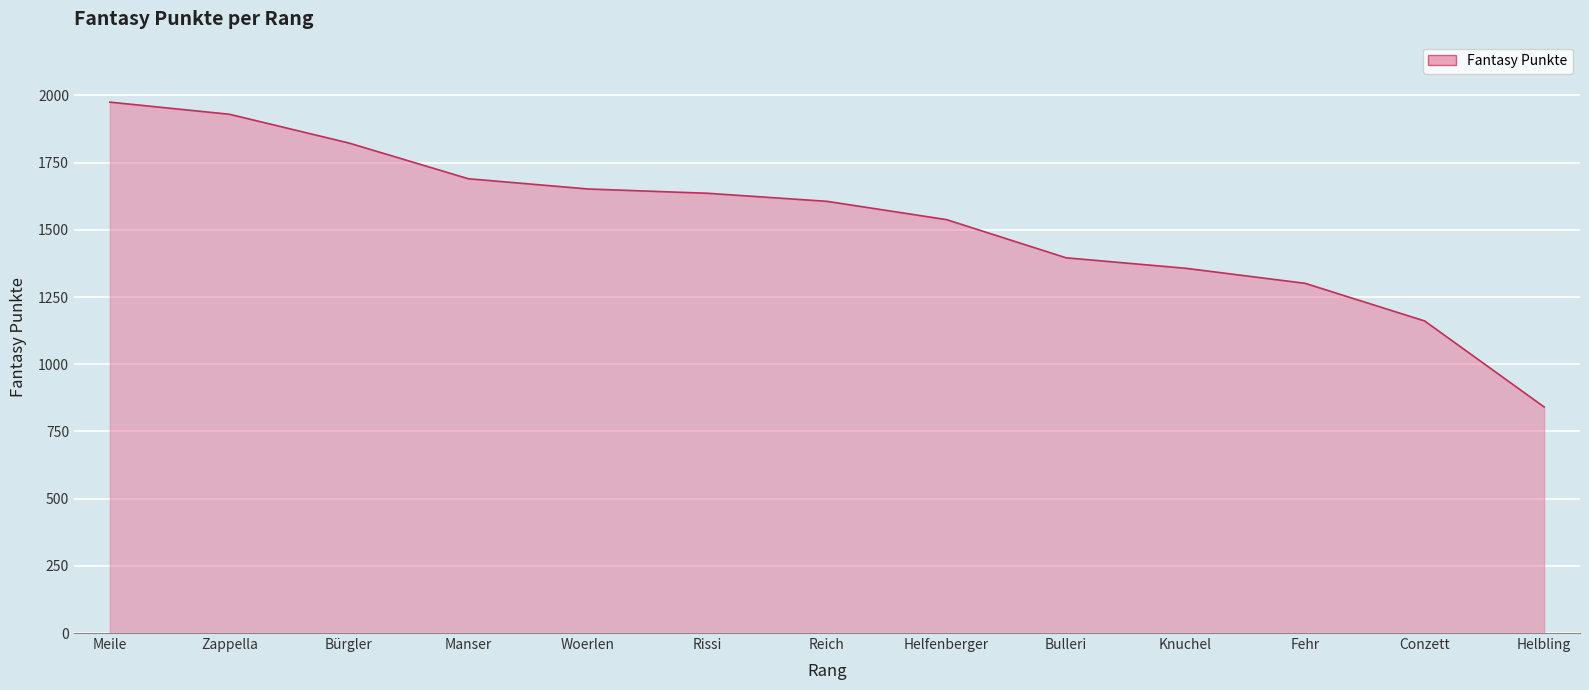

Which label corresponds to the largest value in the chart?

Meile